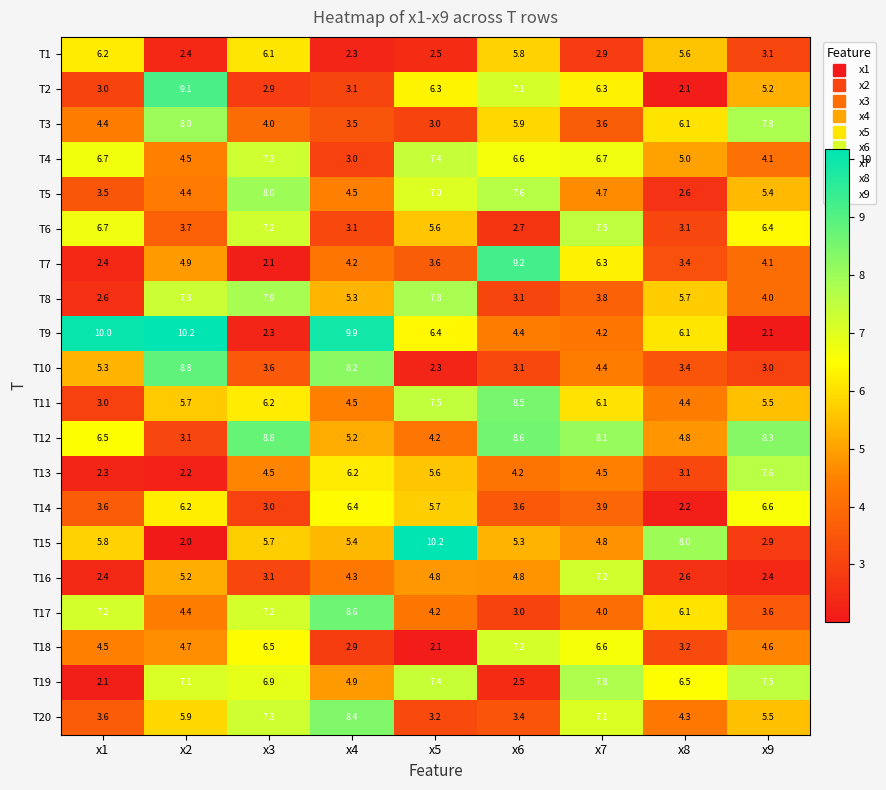

Which category has the highest value in the T20 series?

x4